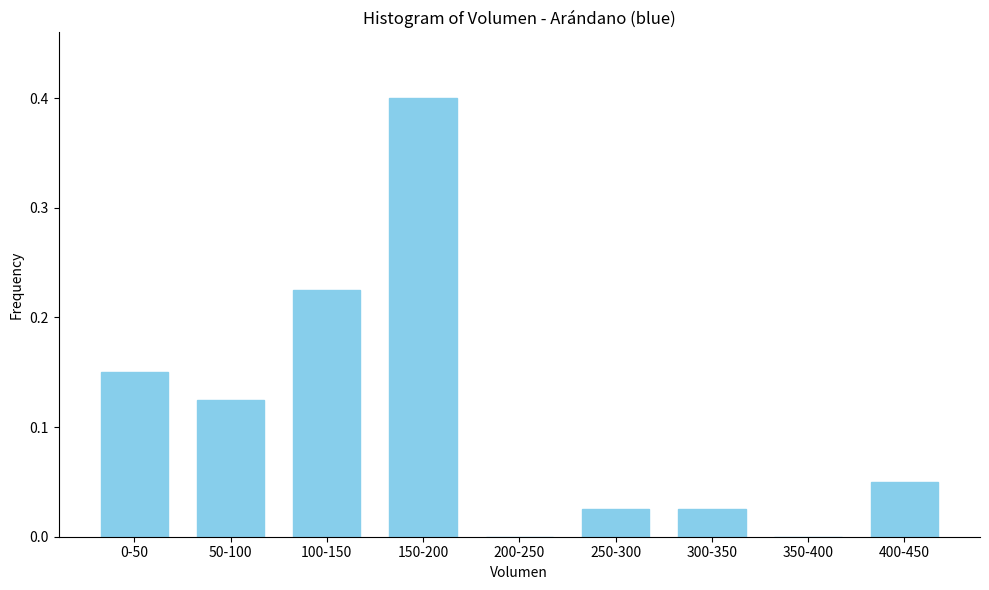

The chart shows a value of 0.0 at 400-450. True or false?

False